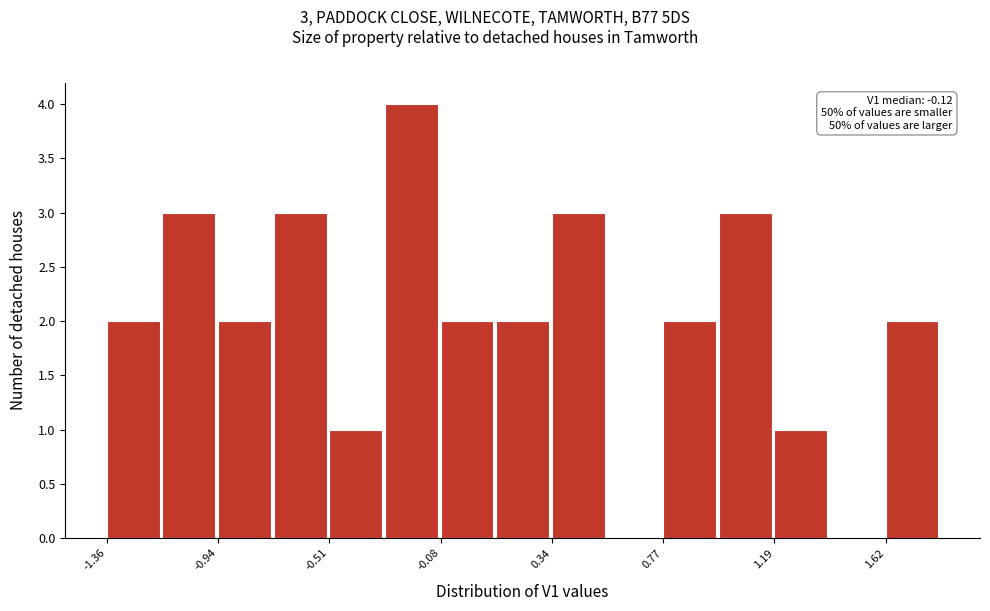

Over which range of the x-axis is the bar tallest?

-0.30 to -0.10